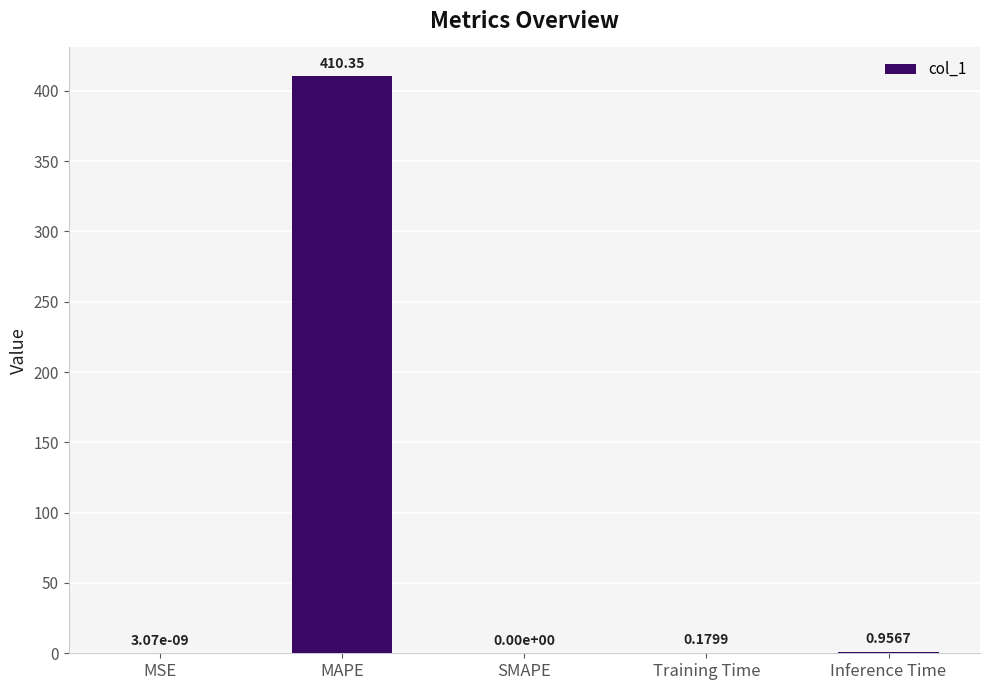

At which category does the chart reach its peak across all series?

MAPE